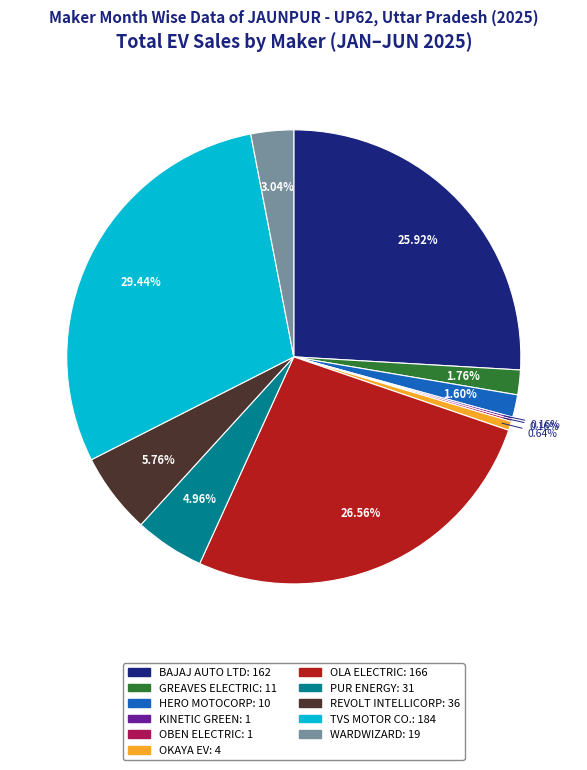

Does any single category account for the majority?

No